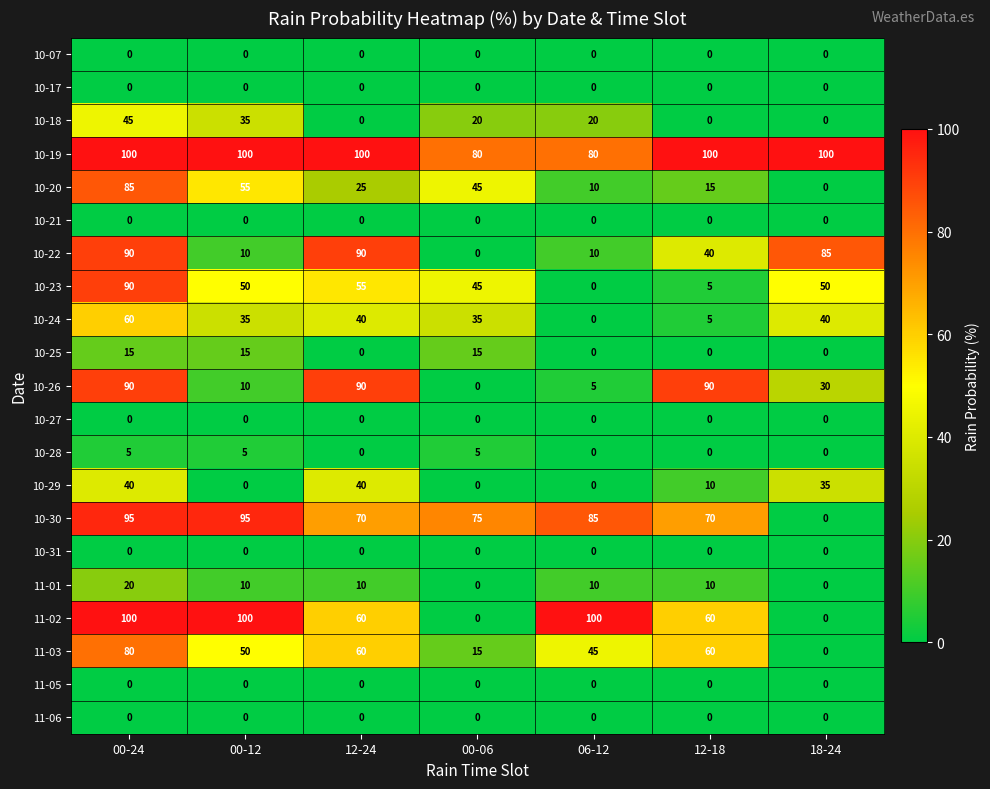

Where does the 11-01 series first go above 10?

00-24